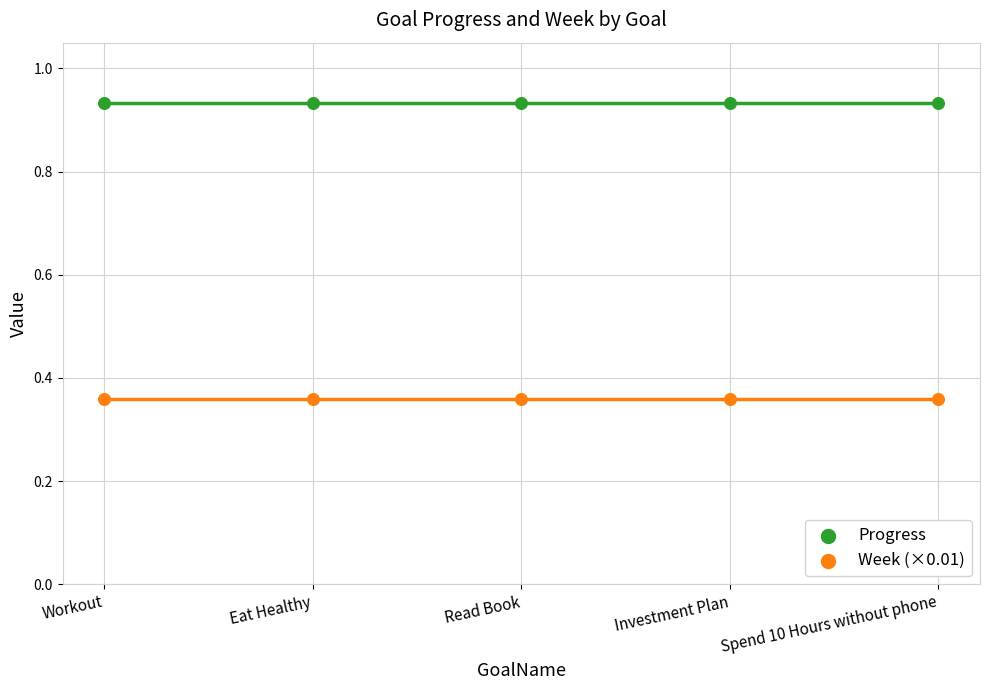

Which series contains the lowest Y value?

Week (×0.01)